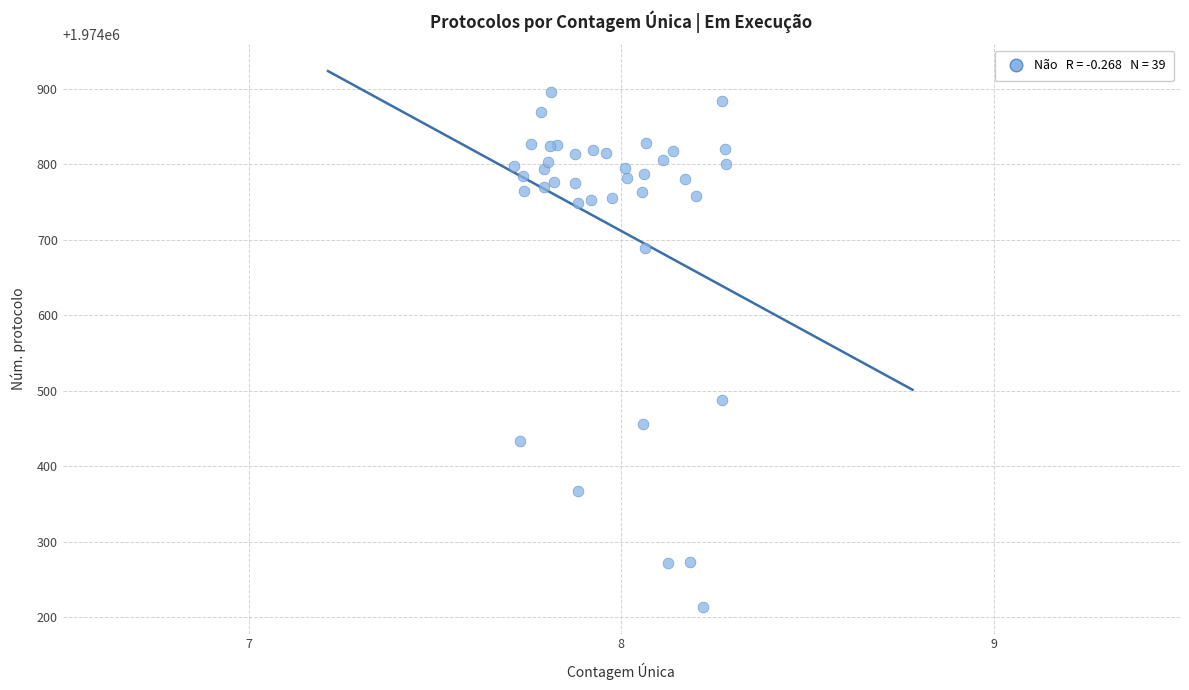

What Y value in the scatter plot is closest to 1974555?

1974488